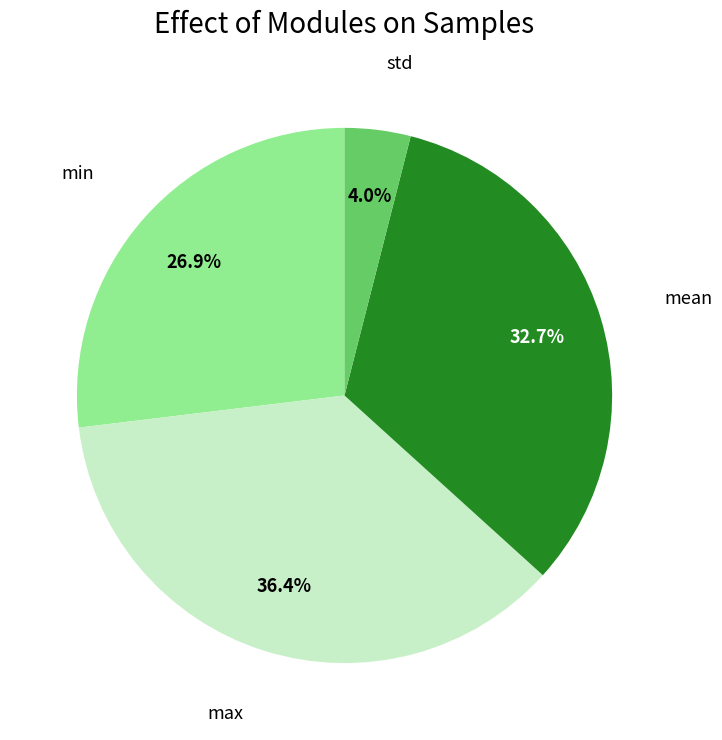

Is there a majority slice in this chart?

No